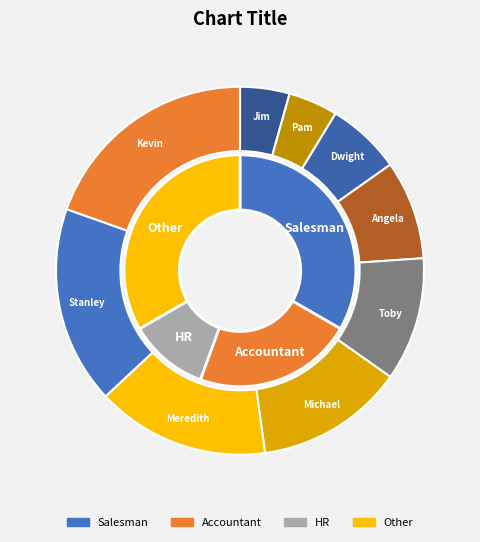

Rank the categories by value from lowest to highest.

Jim Halpert, Pam Beasley, Dwight Schrute, Angela Martin, Toby Flenderson, Michael Scott, Meredith Palmer, Stanley Hudson, Kevin Malone